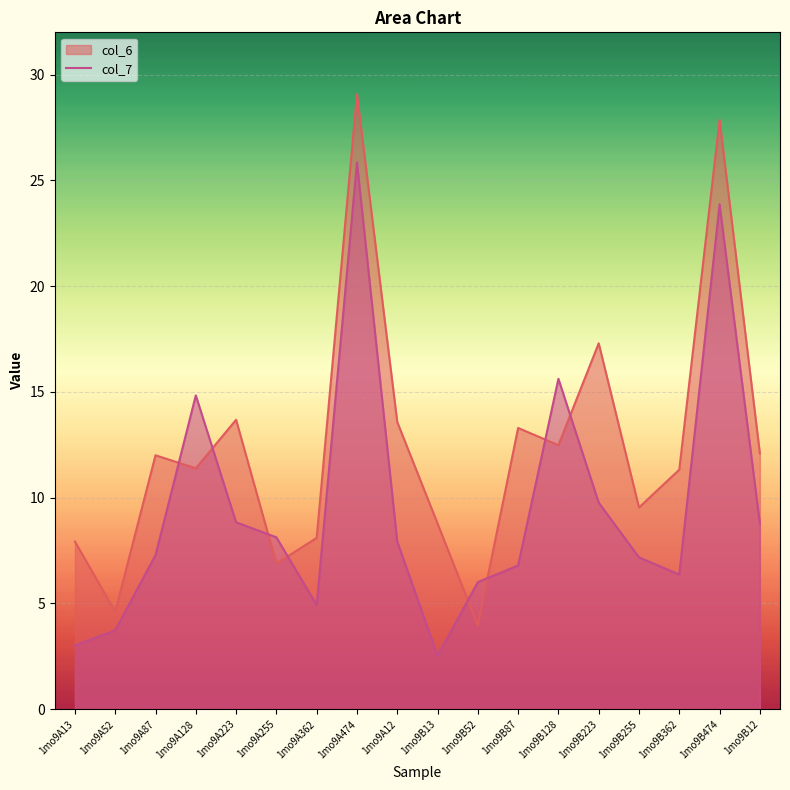

True or false: the data shows 10.4 at 1mo9A12.

False